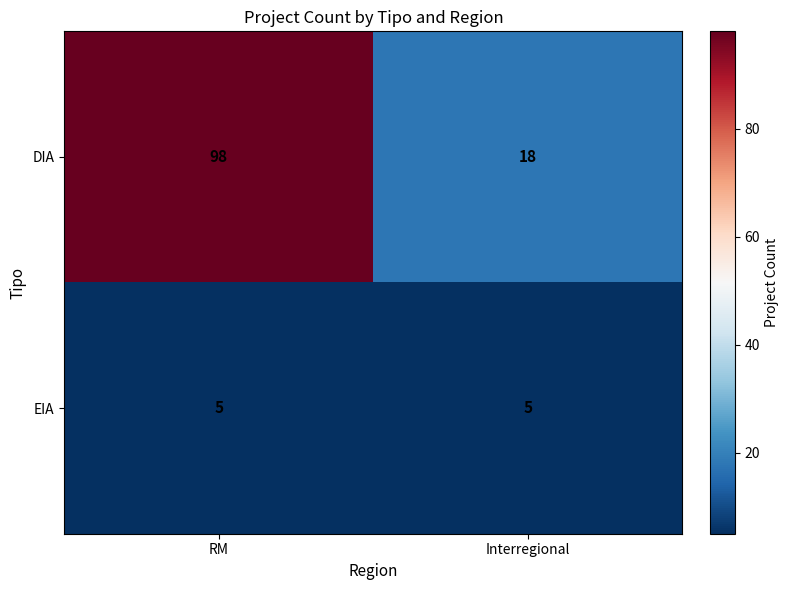

Count the number of categories in the chart.

2